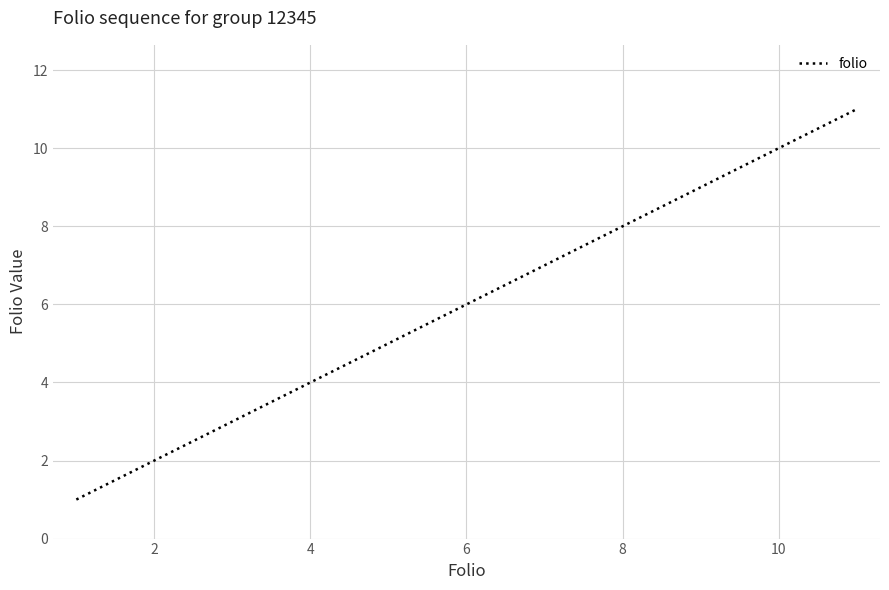

What is the average value?

6